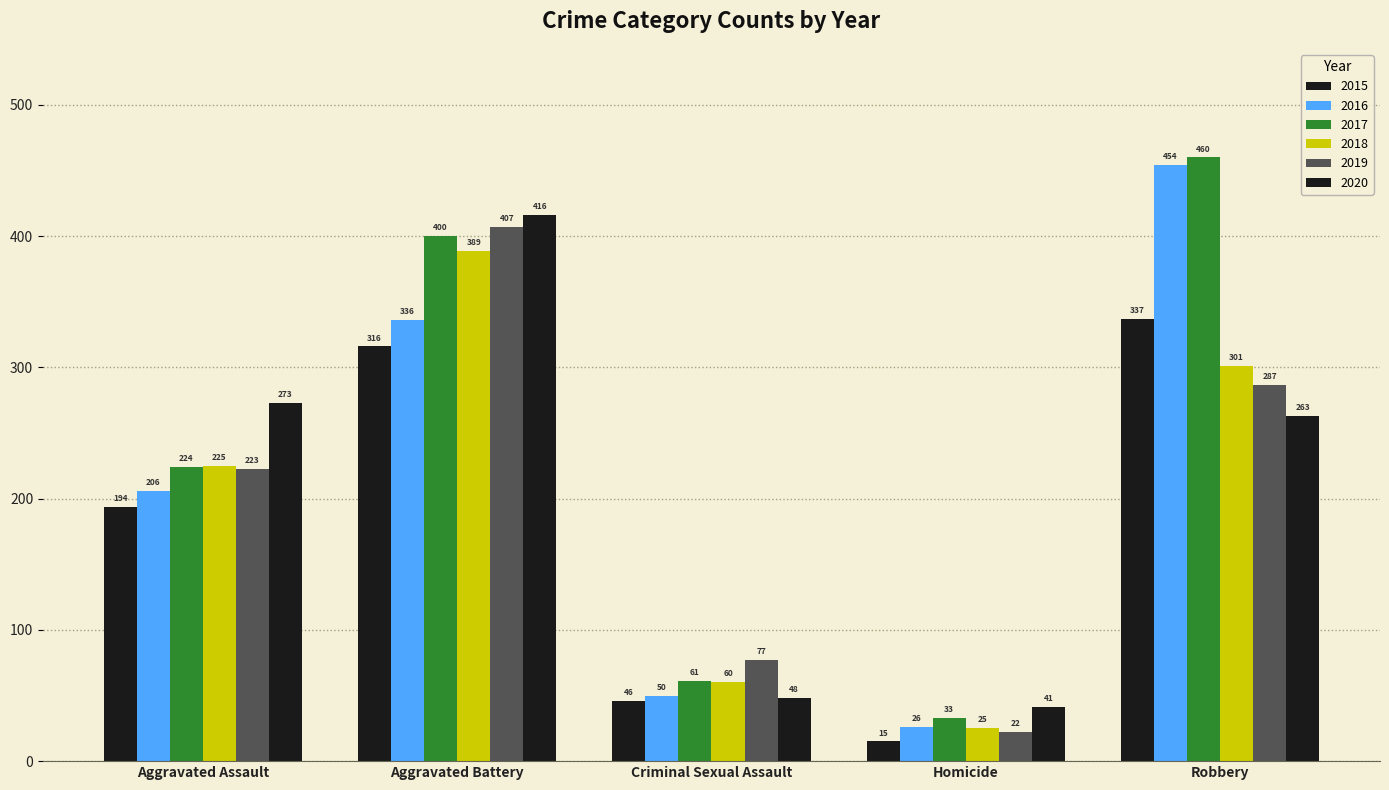

How many bars are there in each group?

6